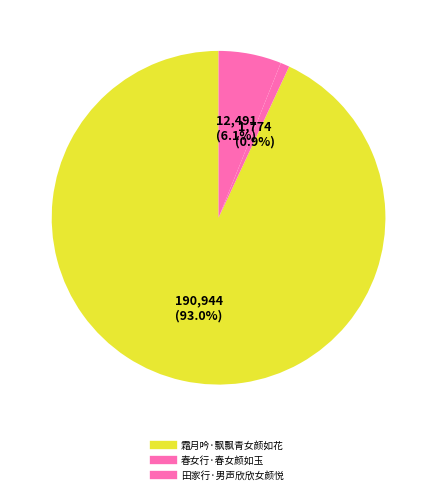

How many slices are in this pie chart?

3